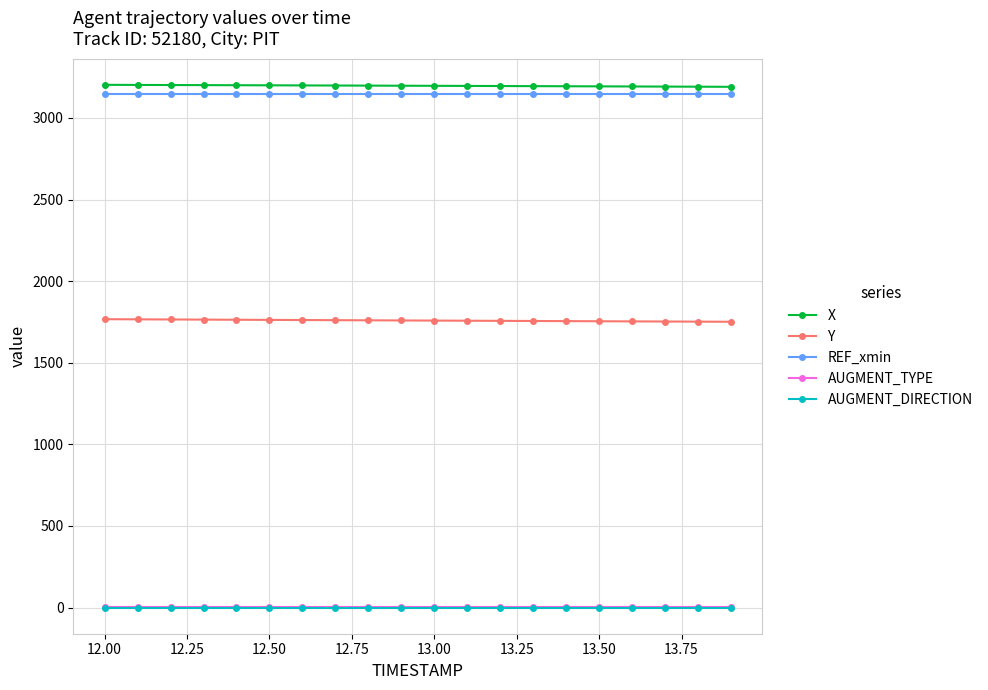

What is the average value of the REF_xmin series?

3148.0